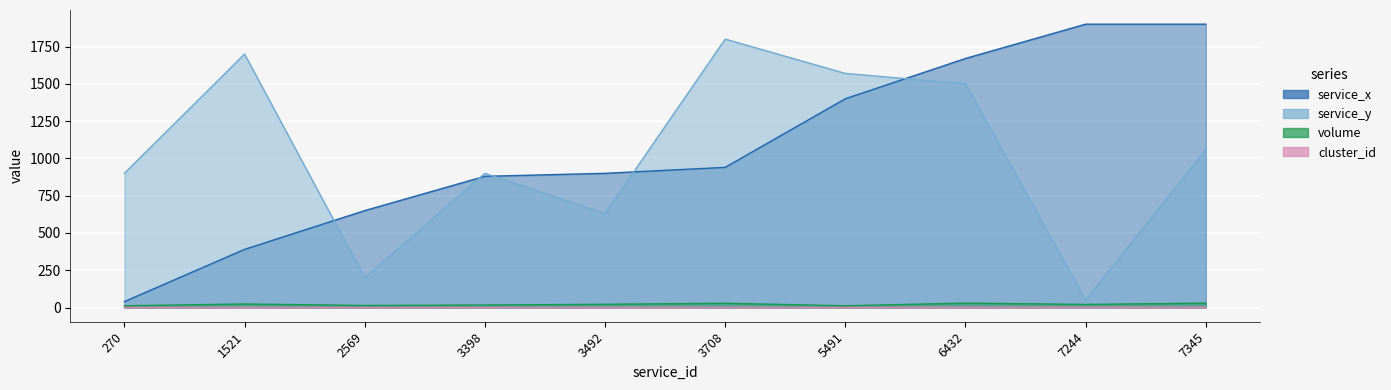

What is the minimum value for service_x?

40